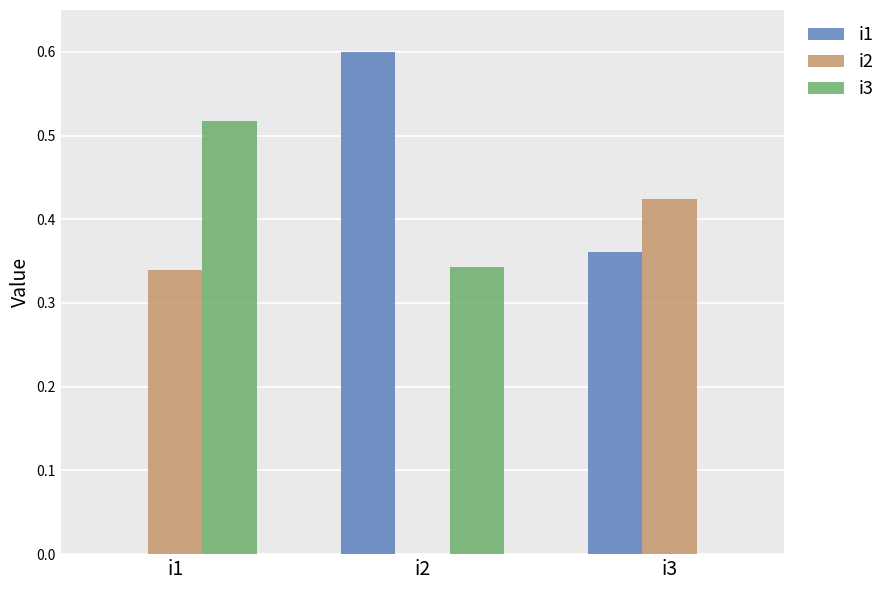

Where is i2 nearest to the value 0?

i2